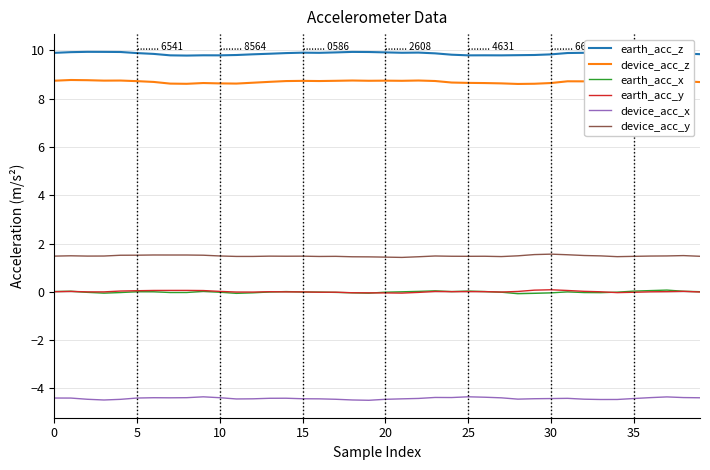

What is the label of the 2nd point from the right?

38